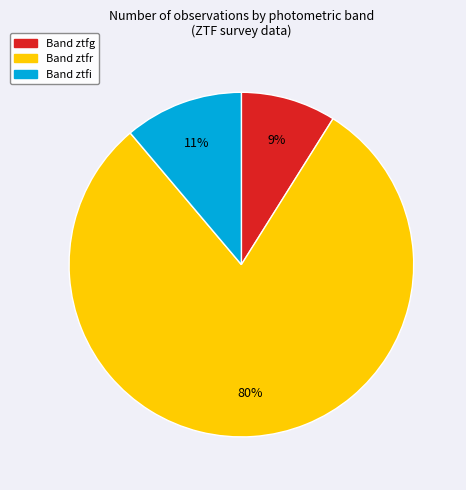

How many slices are in this pie chart?

3